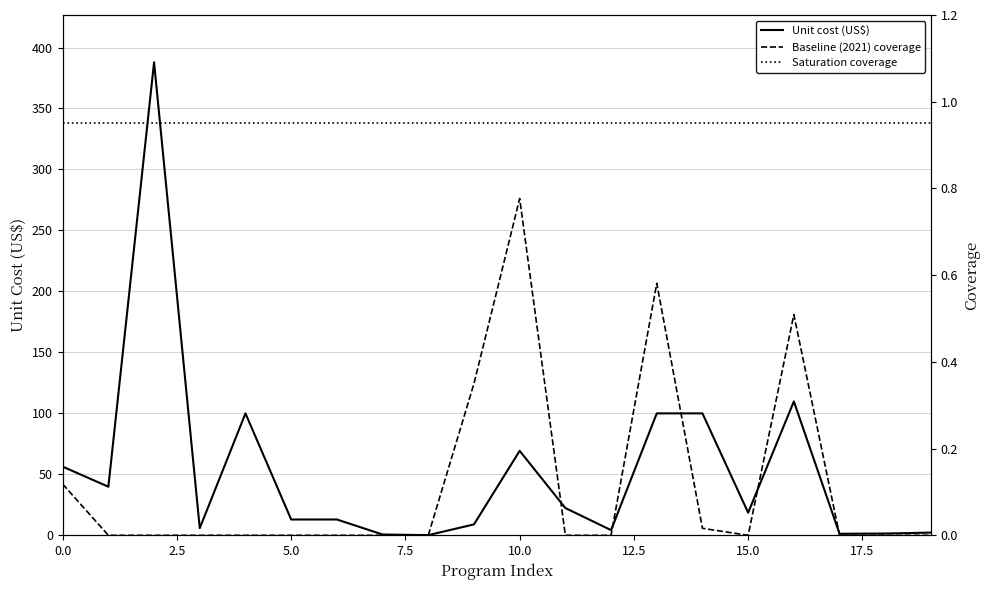

What position from the left is 14?

15